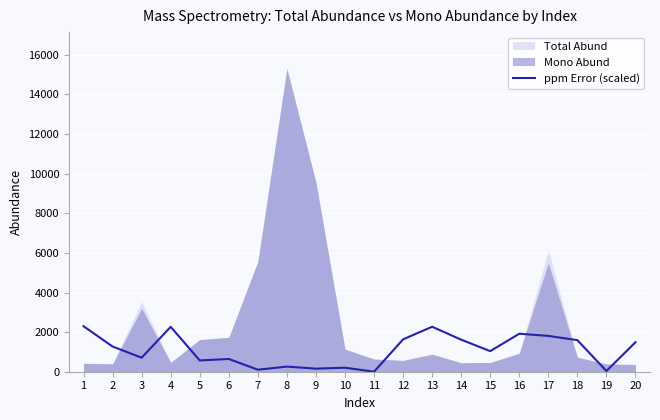

The chart shows a value of 258.6 at 8. True or false?

True